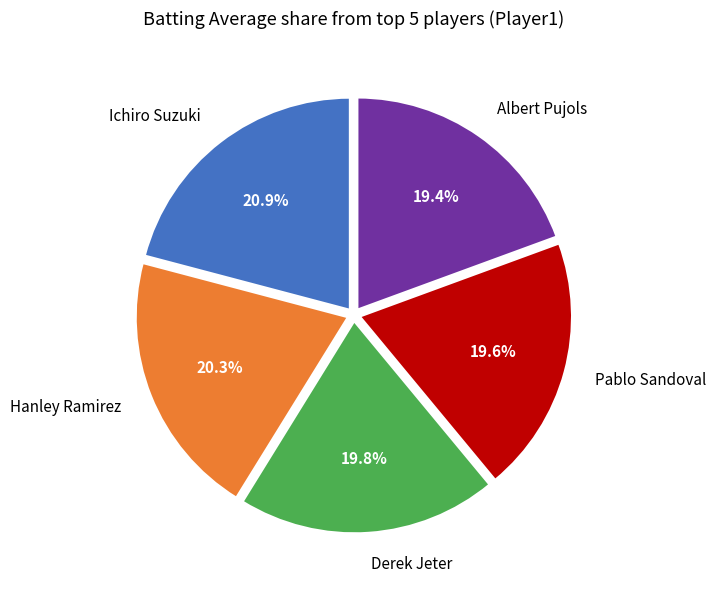

Approximately how many times larger is the value at Ichiro Suzuki compared to Albert Pujols?

1.1